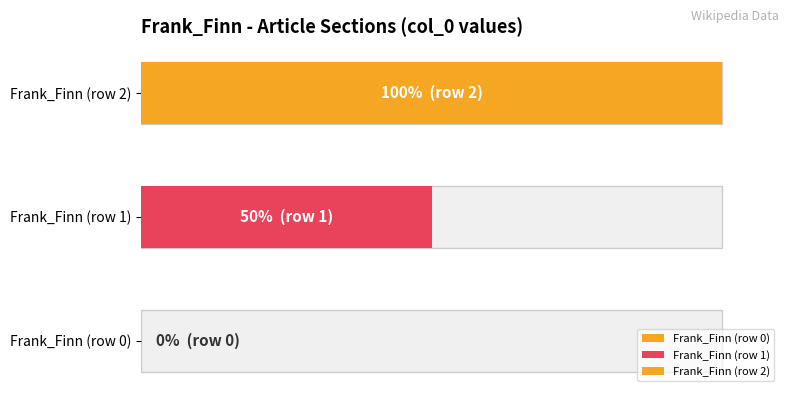

Are the bars grouped side by side (vs. stacked)?

No